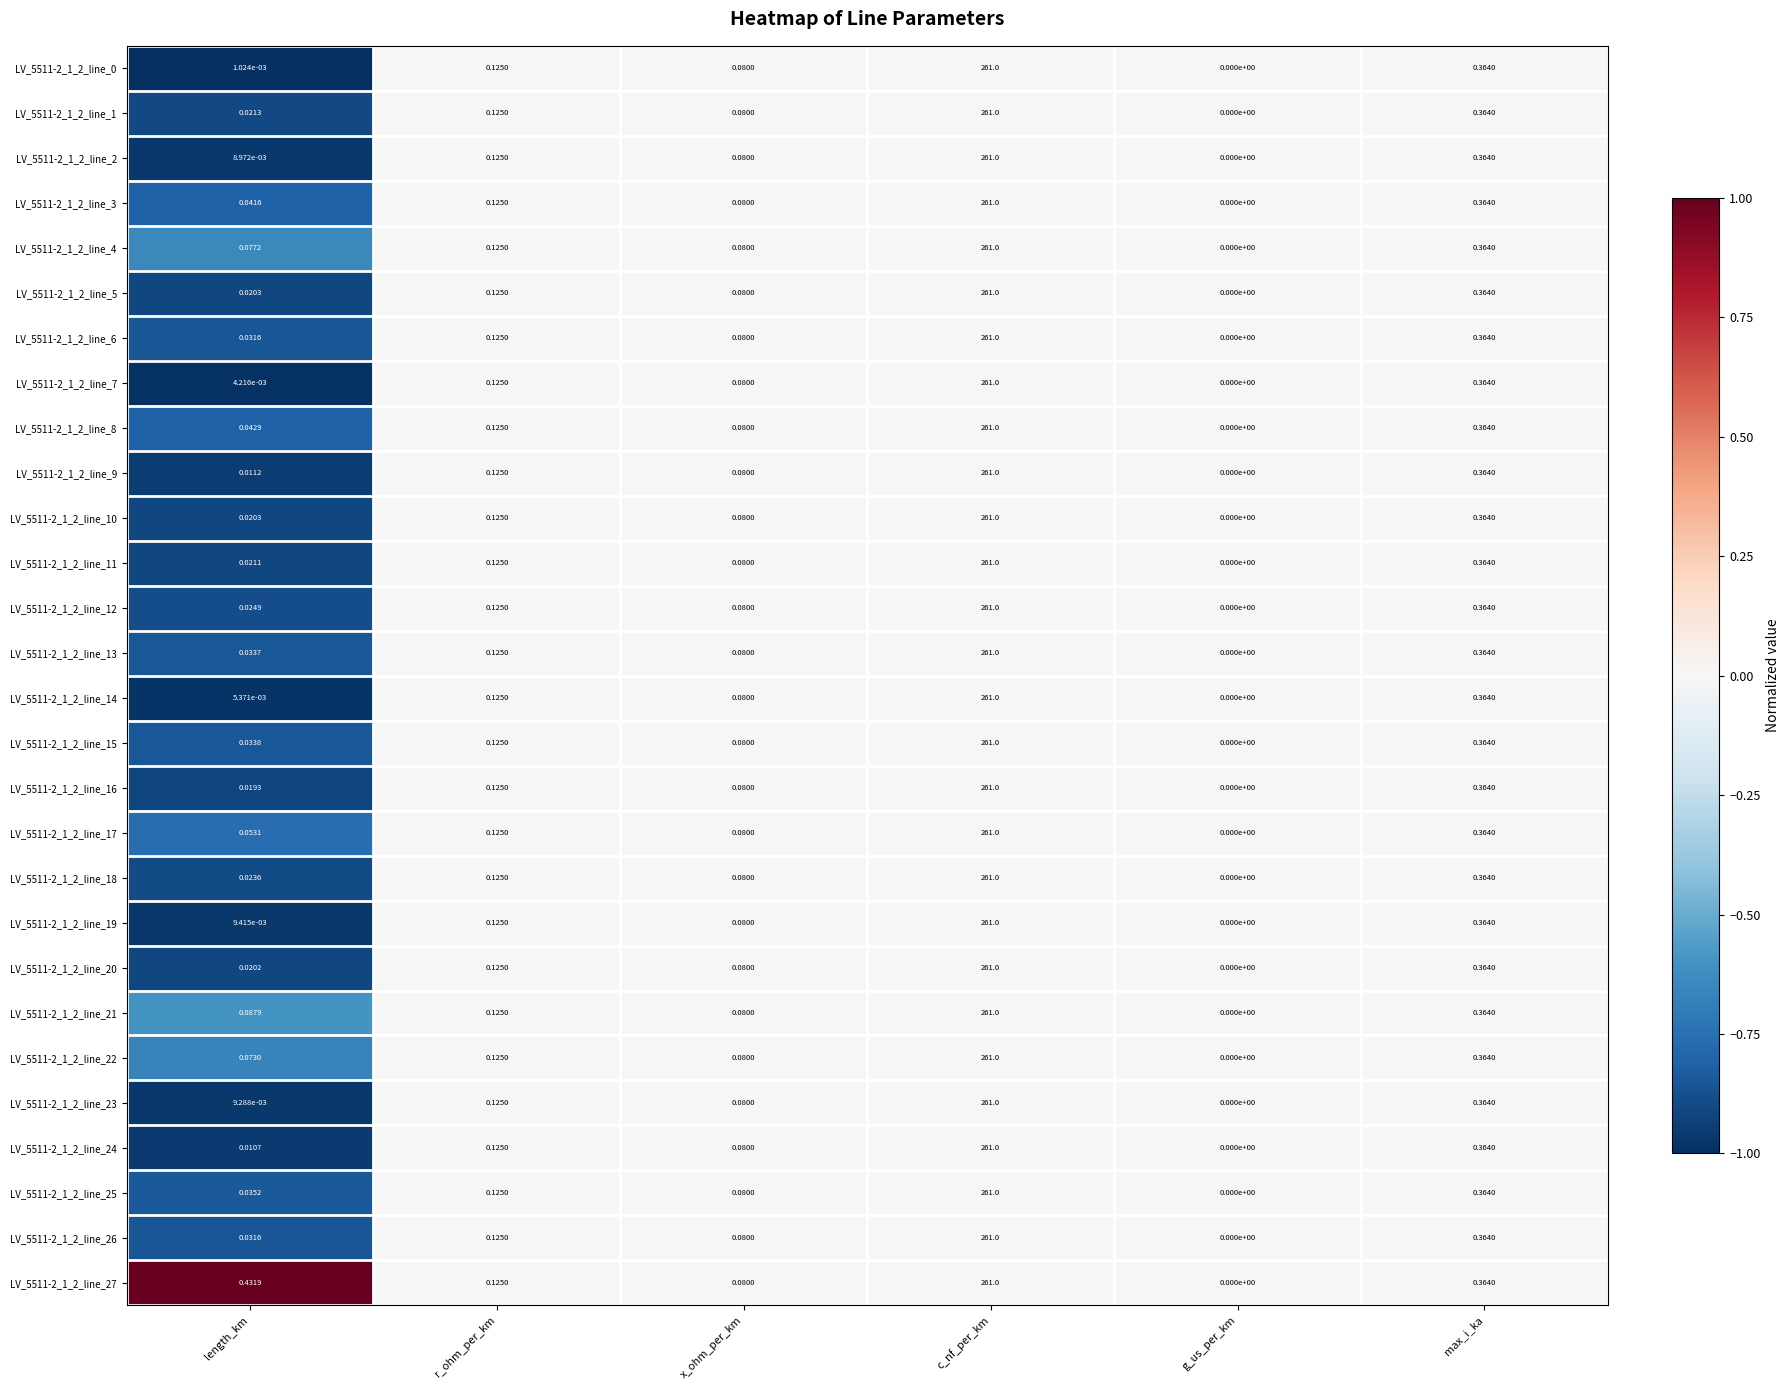

Is the value of LV_5511-2_1_2_line_17 at c_nf_per_km greater than the value of LV_5511-2_1_2_line_6 at g_us_per_km?

Yes